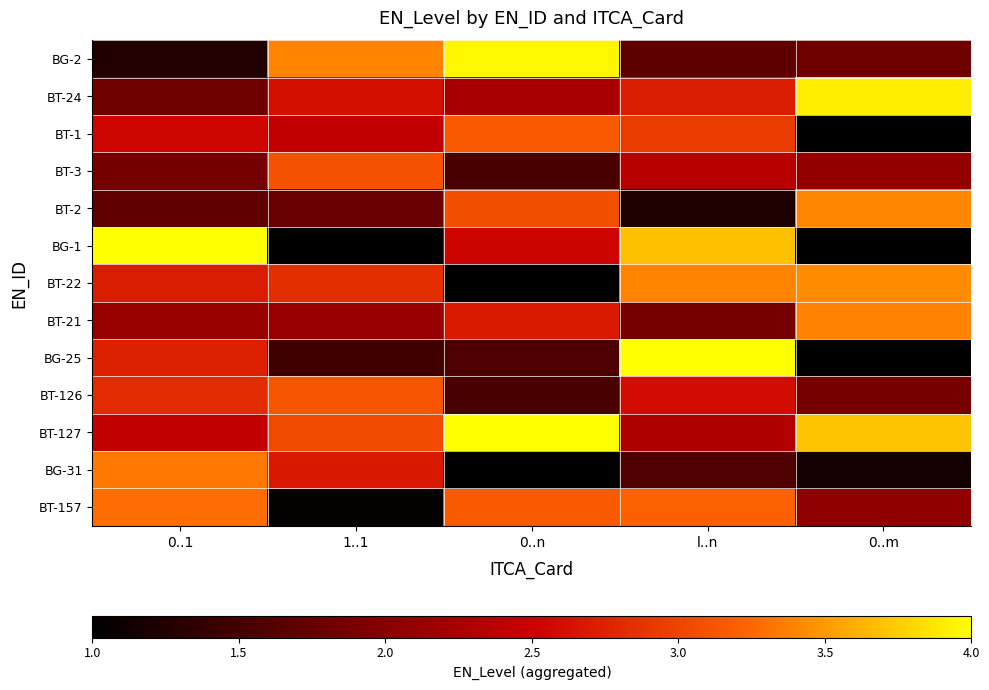

What is the difference between the highest and lowest values at 0..n?

3.0